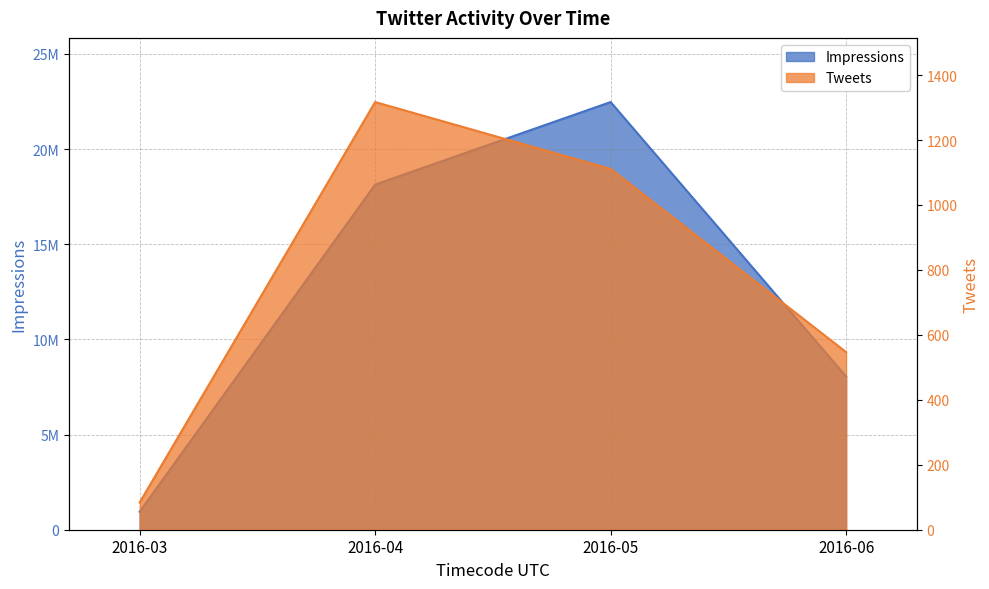

Which series changed the most between 2016-04 and 2016-05?

Impressions